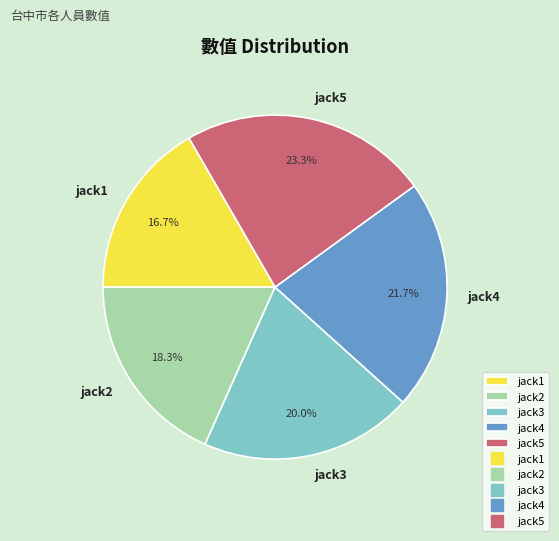

What is the smallest slice in the pie chart?

jack1